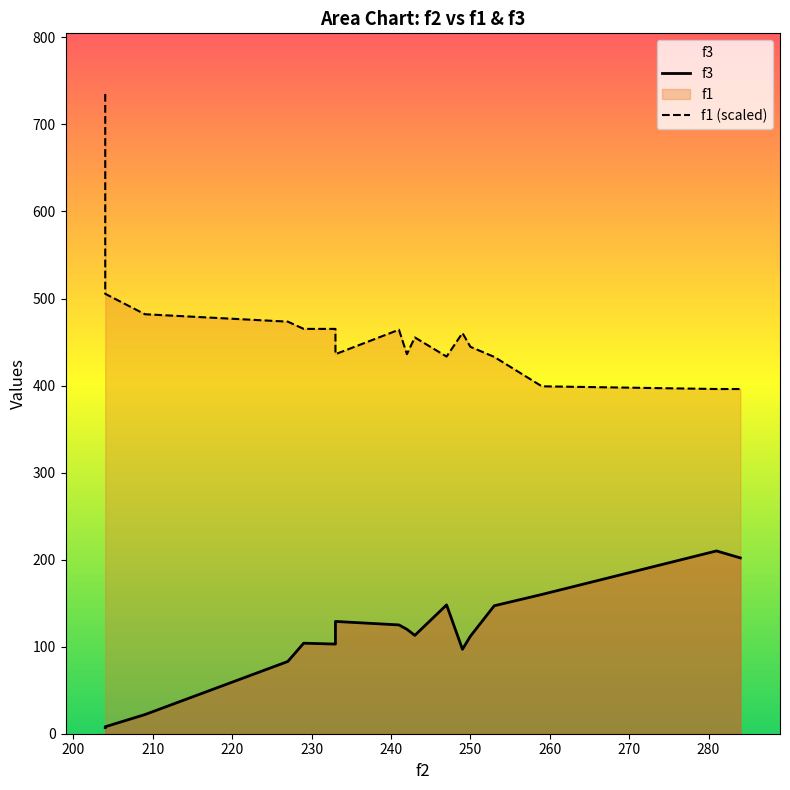

What is the difference between the second highest and minimum values in the f1 (scaled) series?

109.4